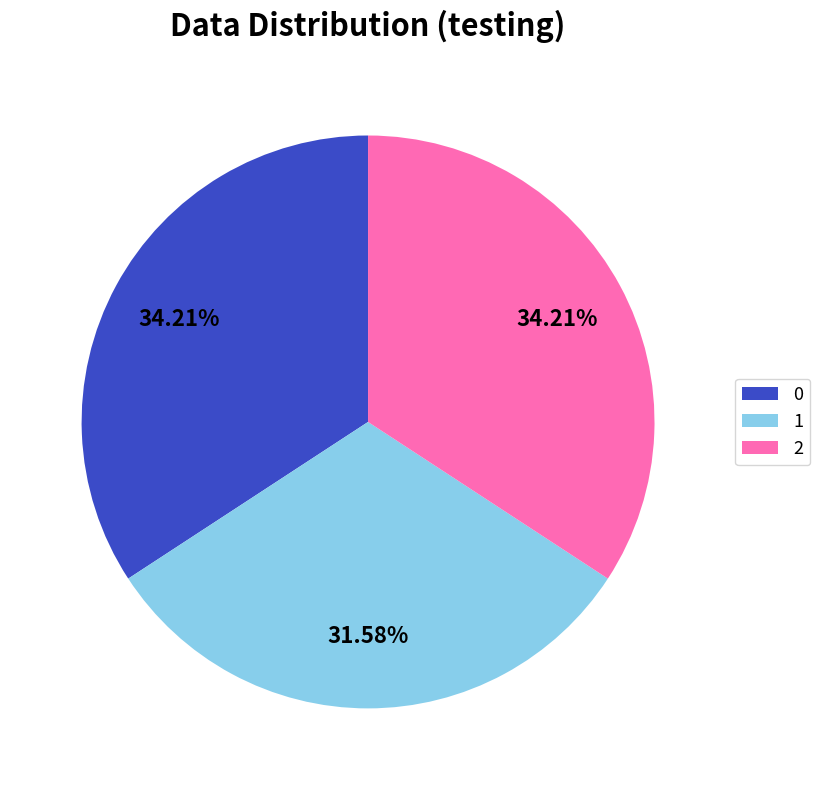

To the nearest percent, what is the combined percentage of 1 and 0?

66%